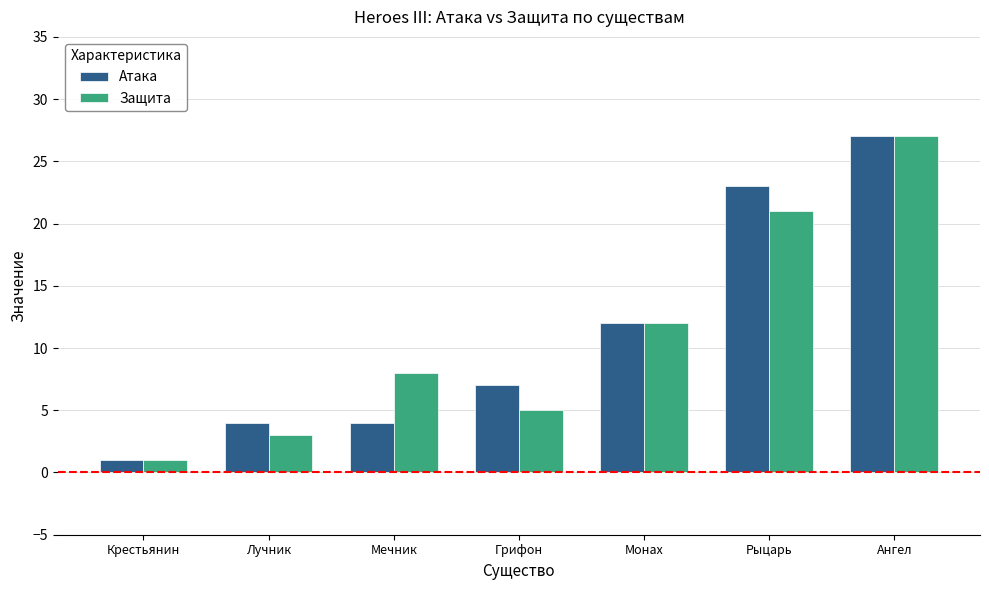

What is the sum of all Атака values?

78